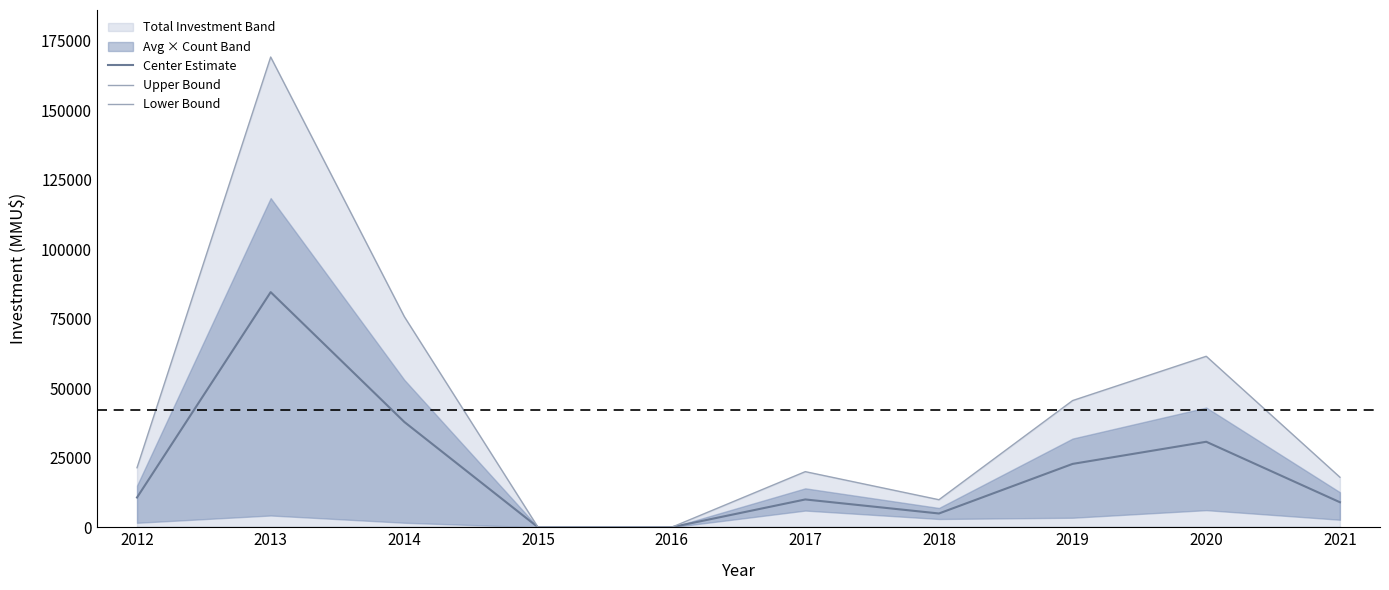

At how many categories does at least one series exceed 167719?

1